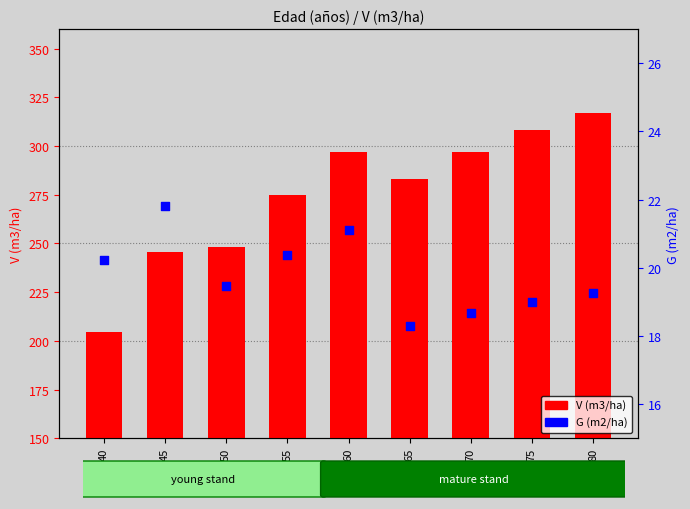

Which series has the largest total across all categories?

V (m3/ha)